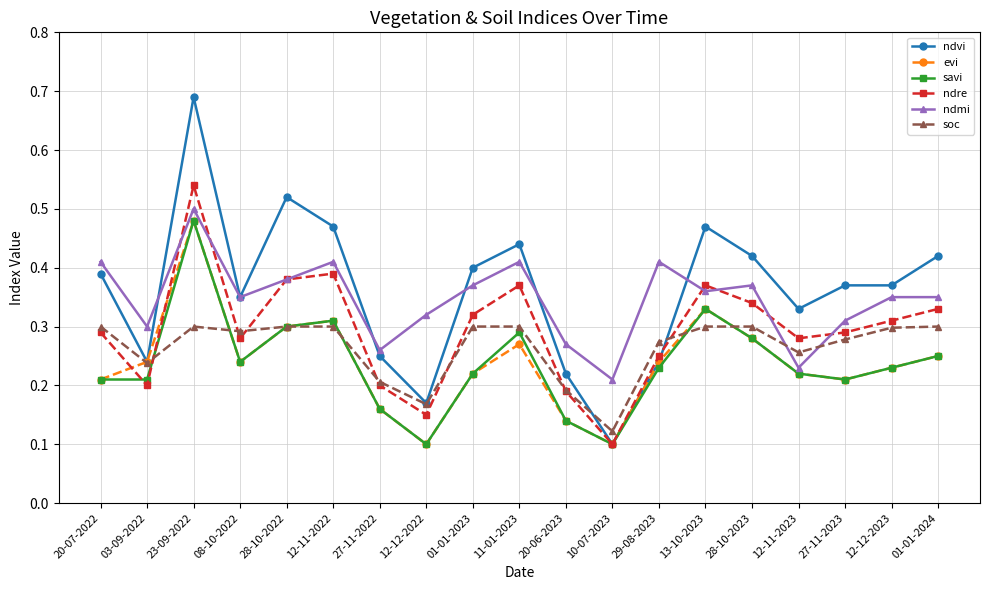

At which category is the sum across all series the highest?

23-09-2022